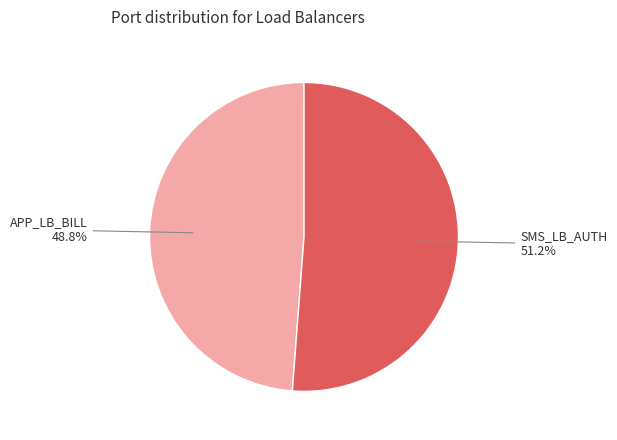

Between APP_LB_BILL and SMS_LB_AUTH, which is larger?

SMS_LB_AUTH